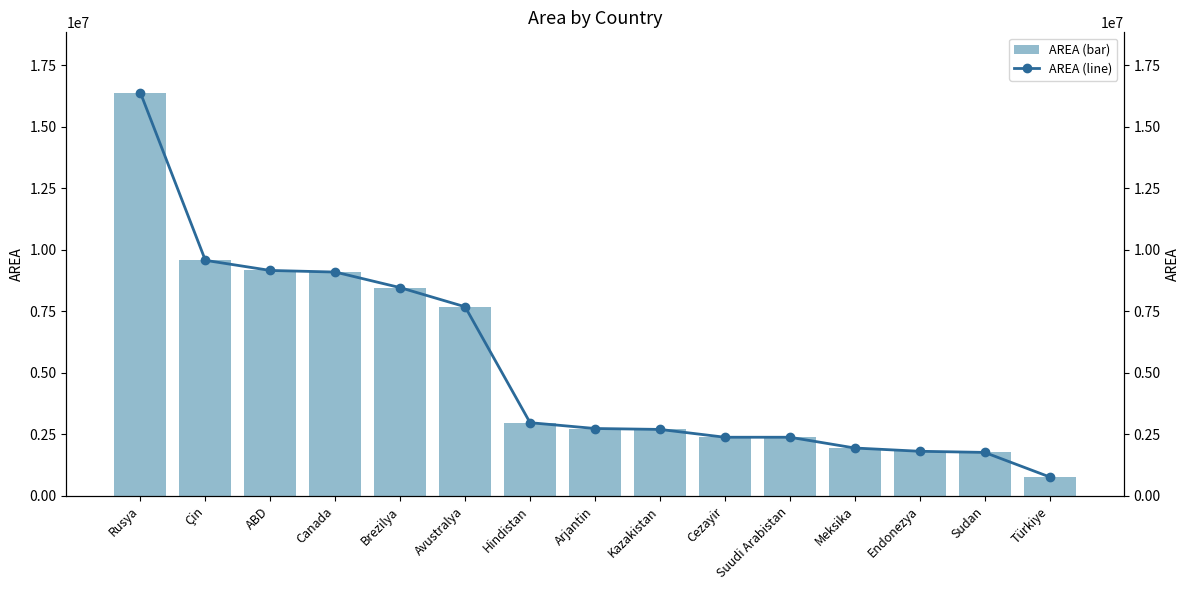

What is the difference between the second highest and minimum values in the AREA (line) series?

8800269